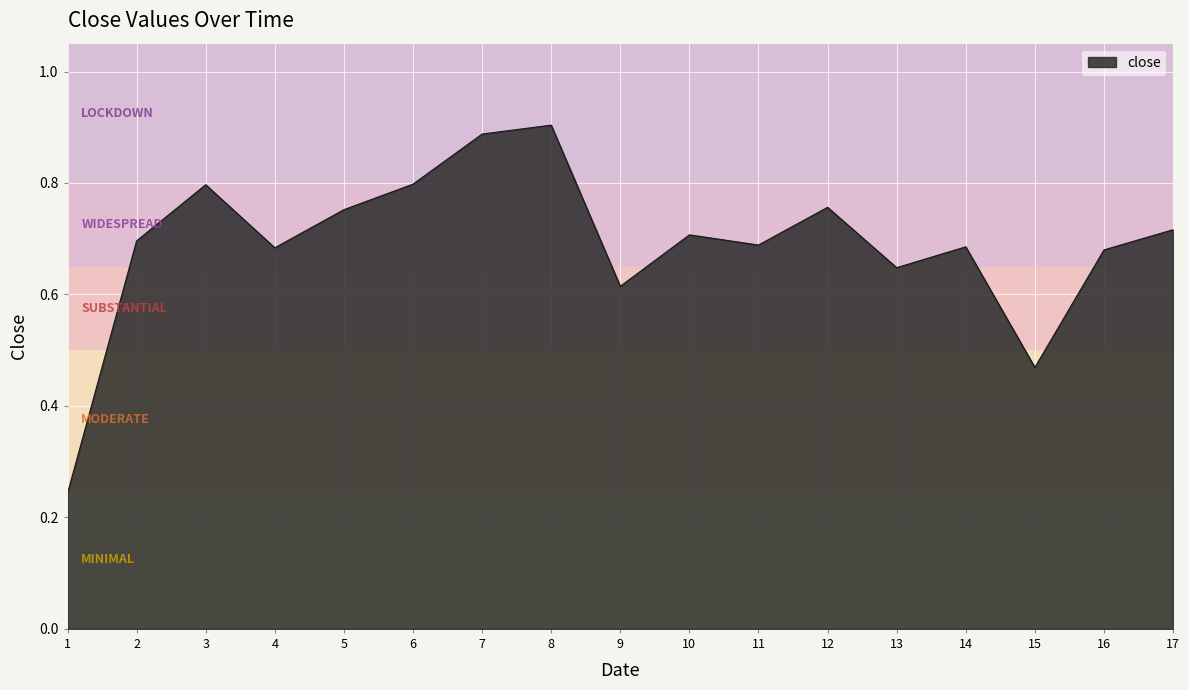

What is the difference between the maximum and second lowest values?

0.4